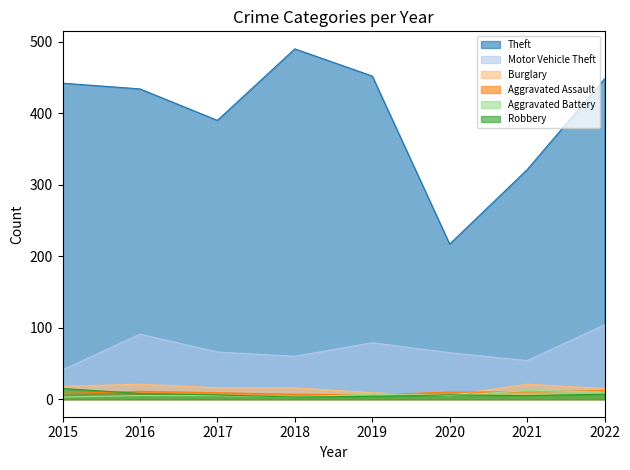

Is the value of Theft at 2022 greater than the value of Aggravated Battery at 2022?

Yes